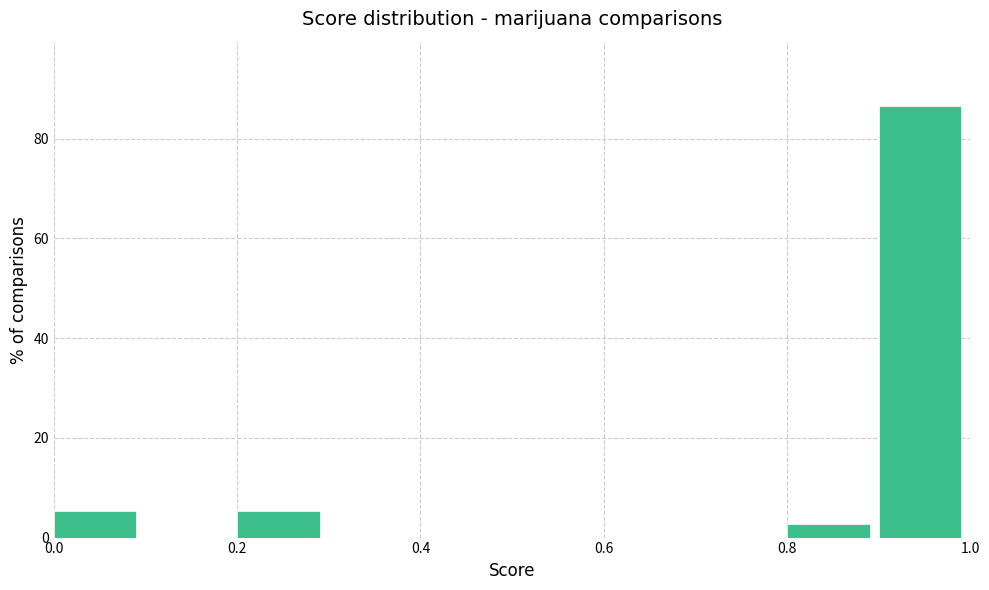

Over which range of the x-axis is the bar tallest?

0.9 to 1.0